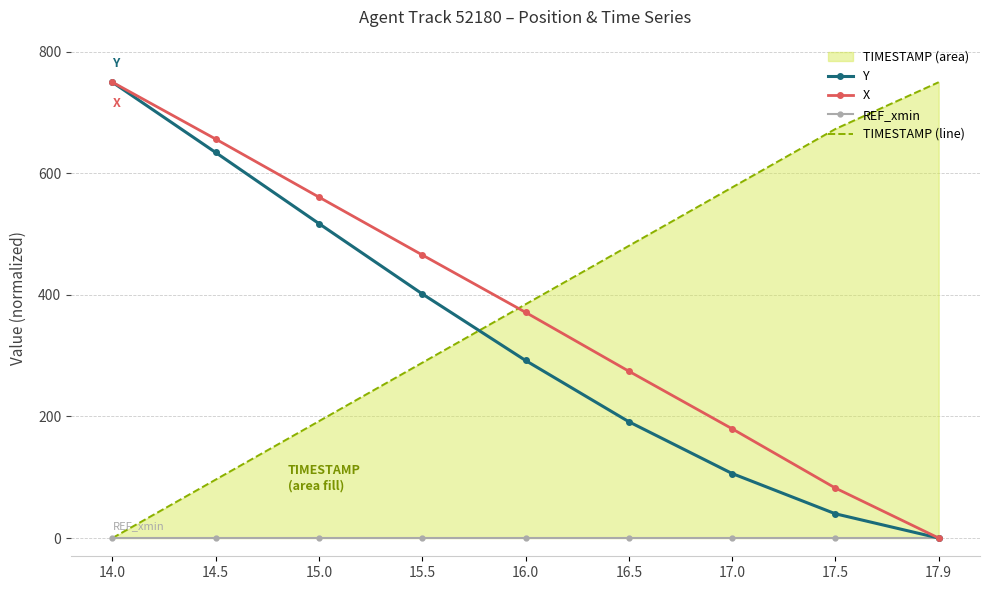

Which has a higher value, 17.5 or 15.5?

15.5